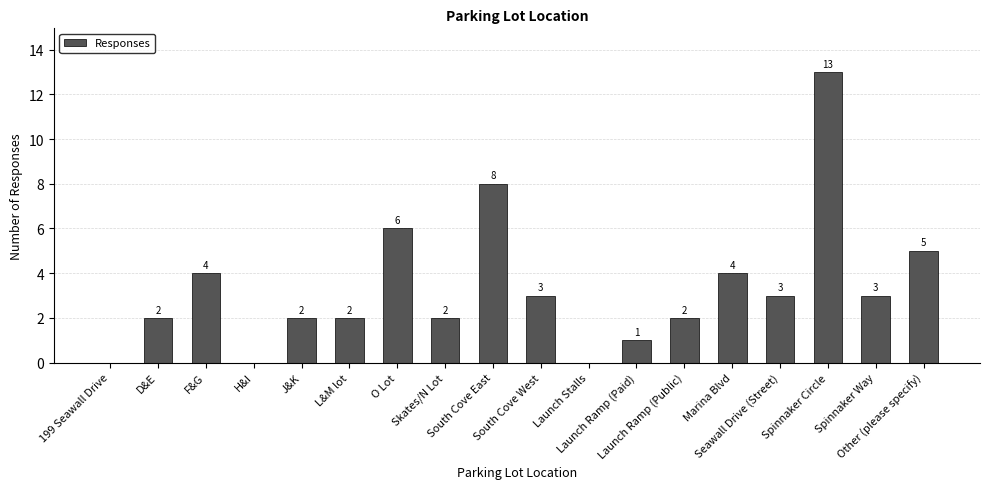

What is the maximum value shown in the chart?

13